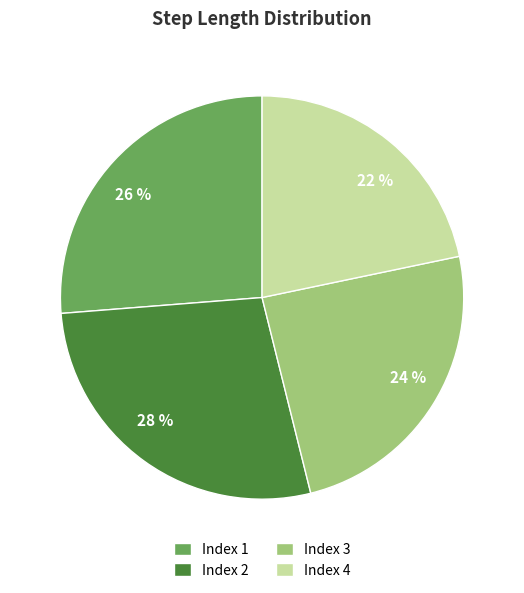

Do 28 % and 26 % together represent more than half of the pie?

Yes